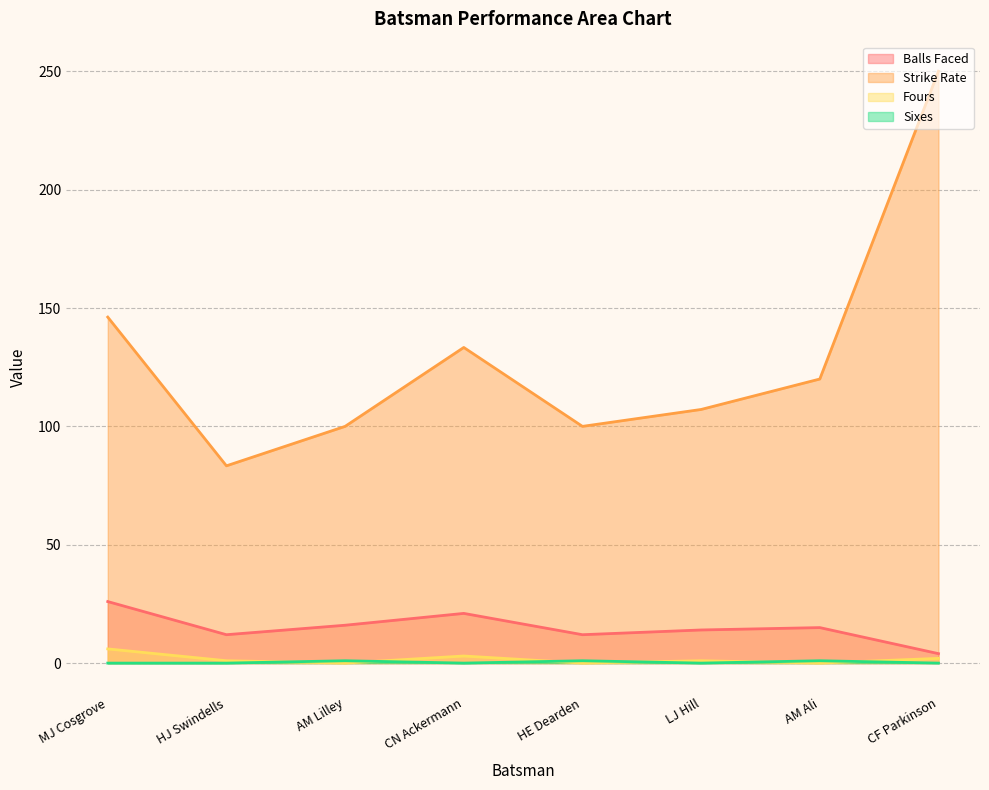

What is the maximum value for balls?

26.0